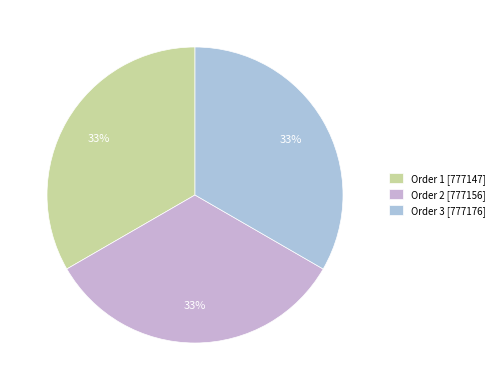

Rank the categories by value from lowest to highest.

1, 2, 3